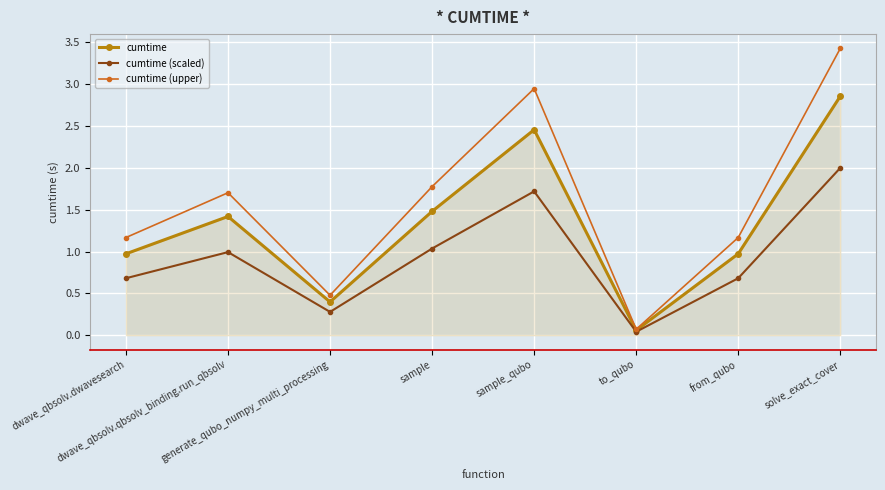

List the series in order of their peak value, highest first.

cumtime (upper), cumtime, cumtime (scaled)